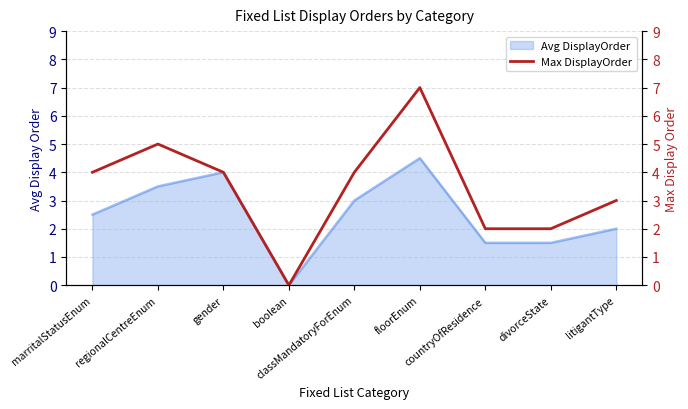

What is the highest value of the Avg DisplayOrder series?

4.5